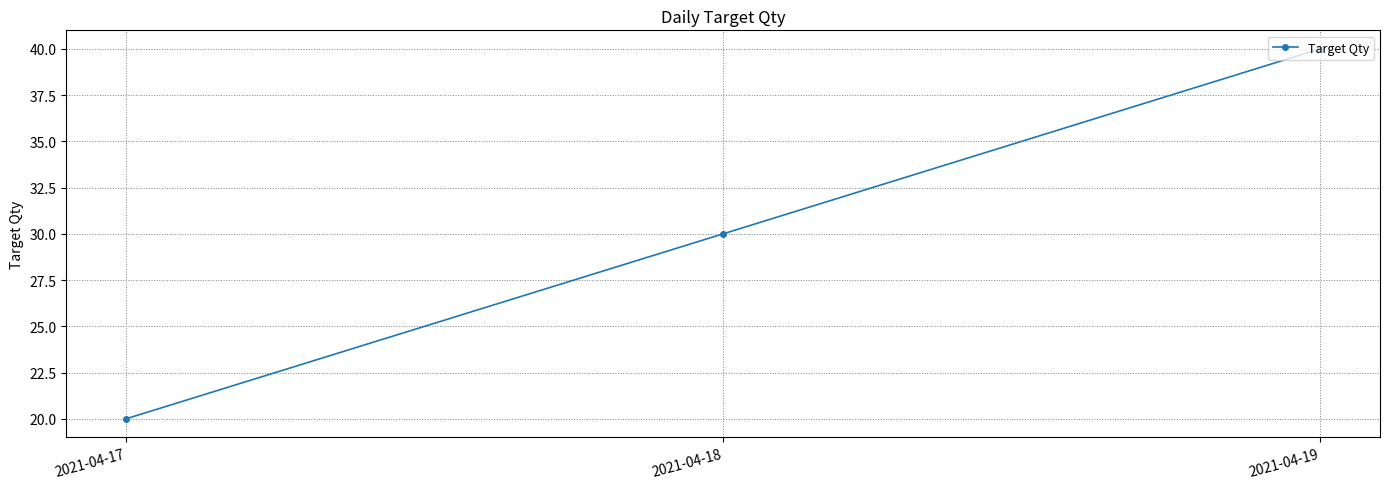

Reading left to right, transcribe all the data shown in this chart.

20	30	40